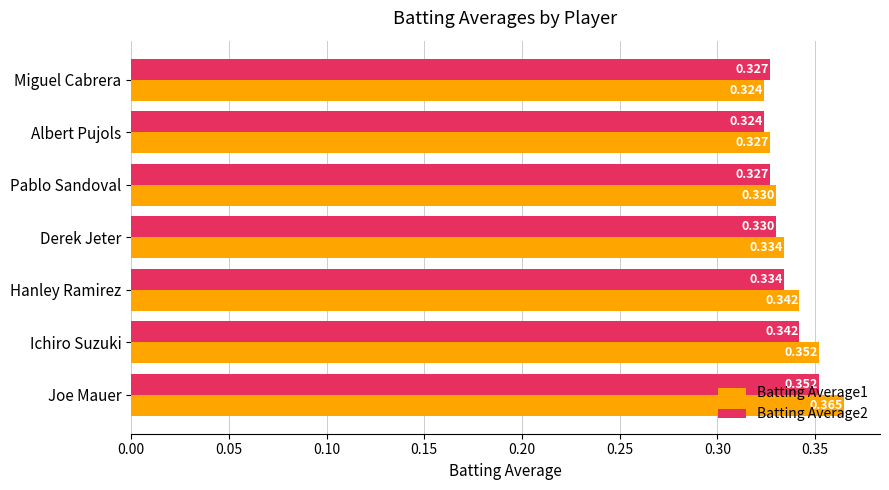

Which category has the lowest value in the Batting Average2 series?

Albert Pujols